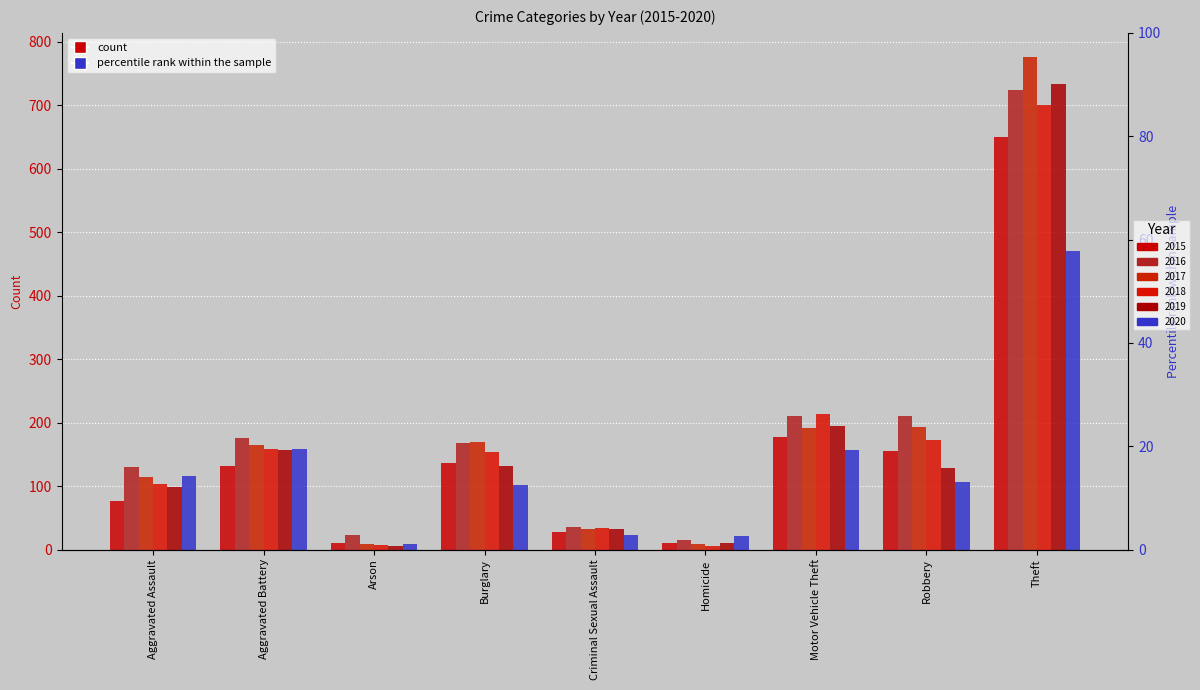

What is the total value across all series at Burglary?

860